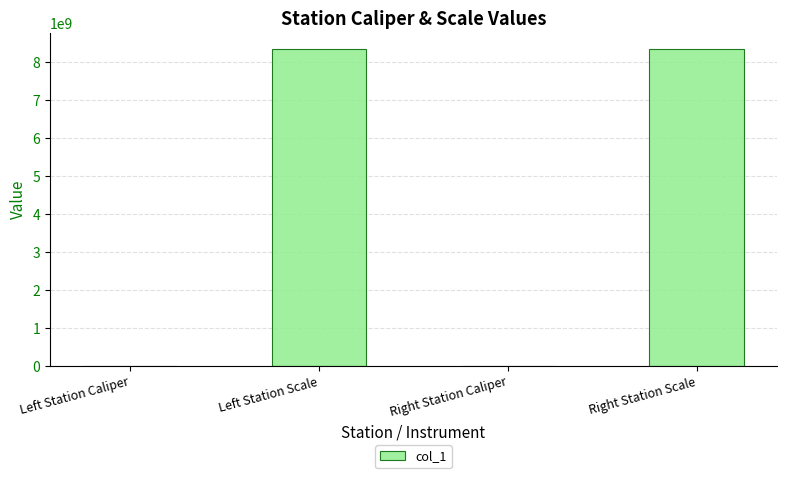

What is the sum of all values?

16680442074